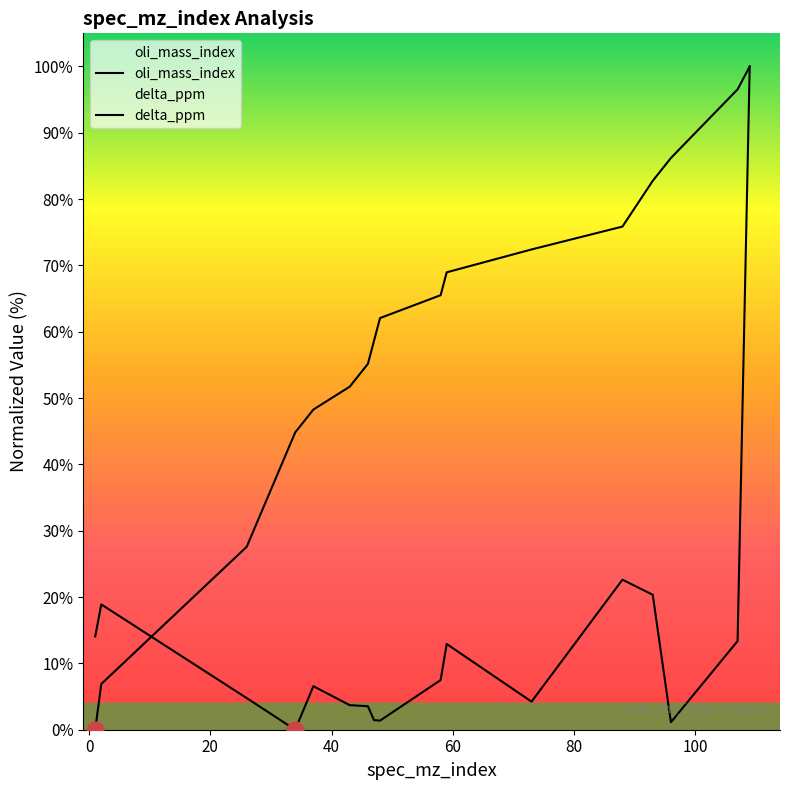

List the series in order of their overall mean, highest first.

oli_mass_index, delta_ppm